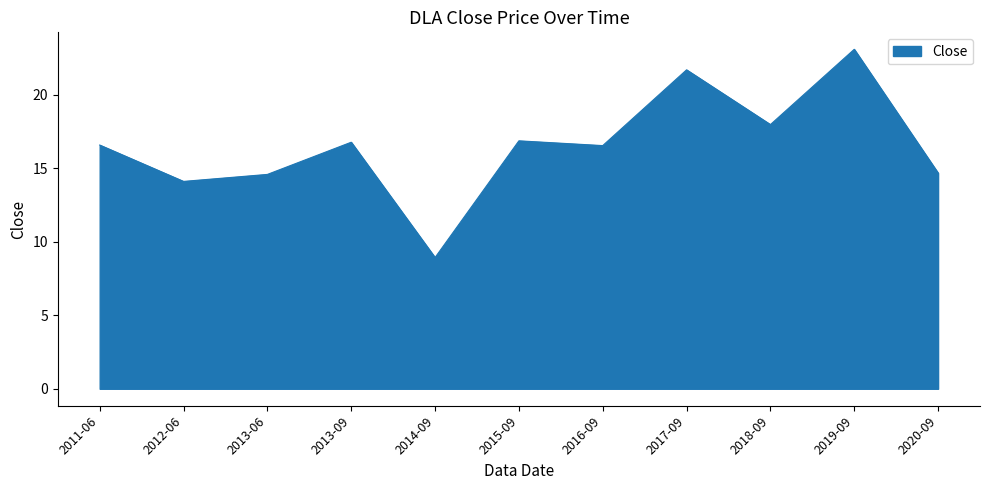

Which category has the highest value across all series?

2019-09